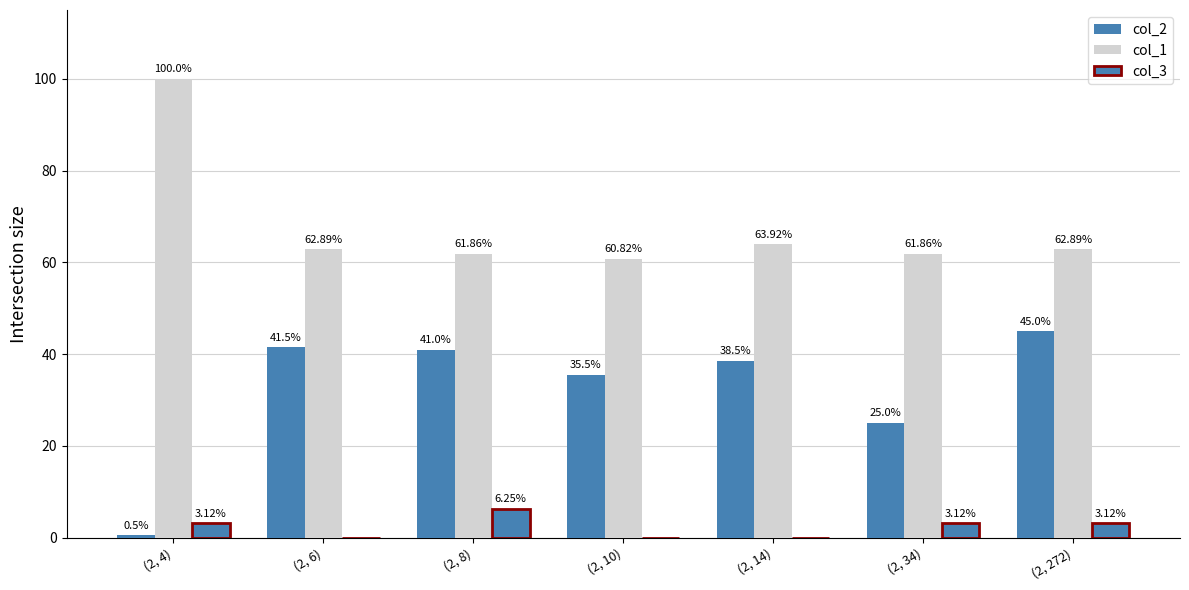

List the series in order of their peak value, highest first.

col_1, col_2, col_3